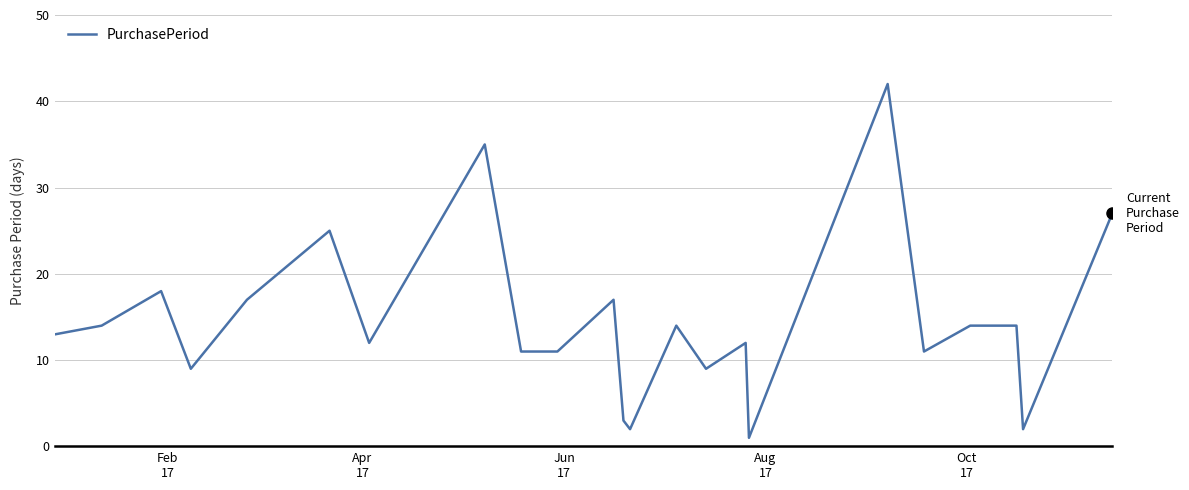

What is the difference between the maximum and minimum values?

41